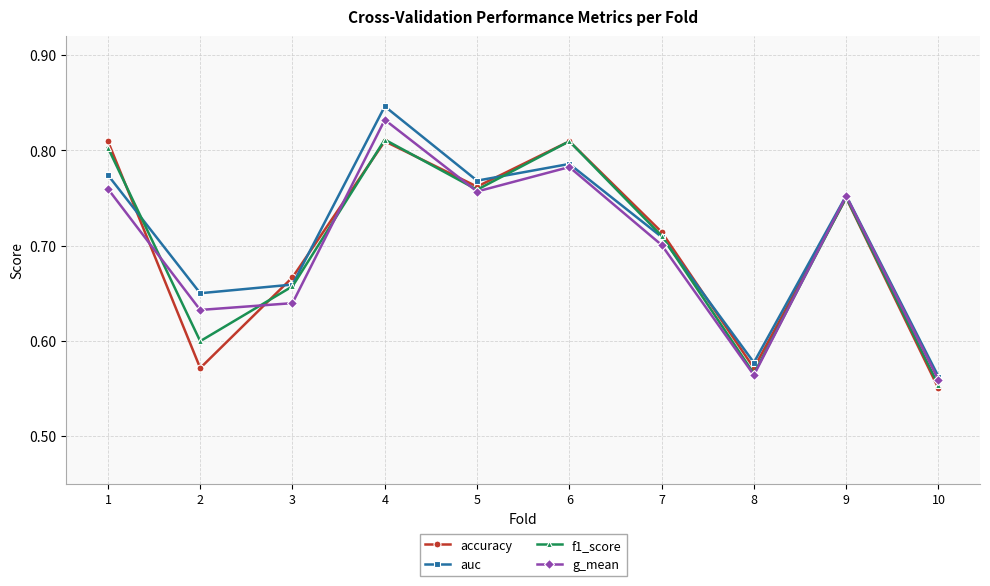

Count the accuracy values in the range 0 to 1.

10